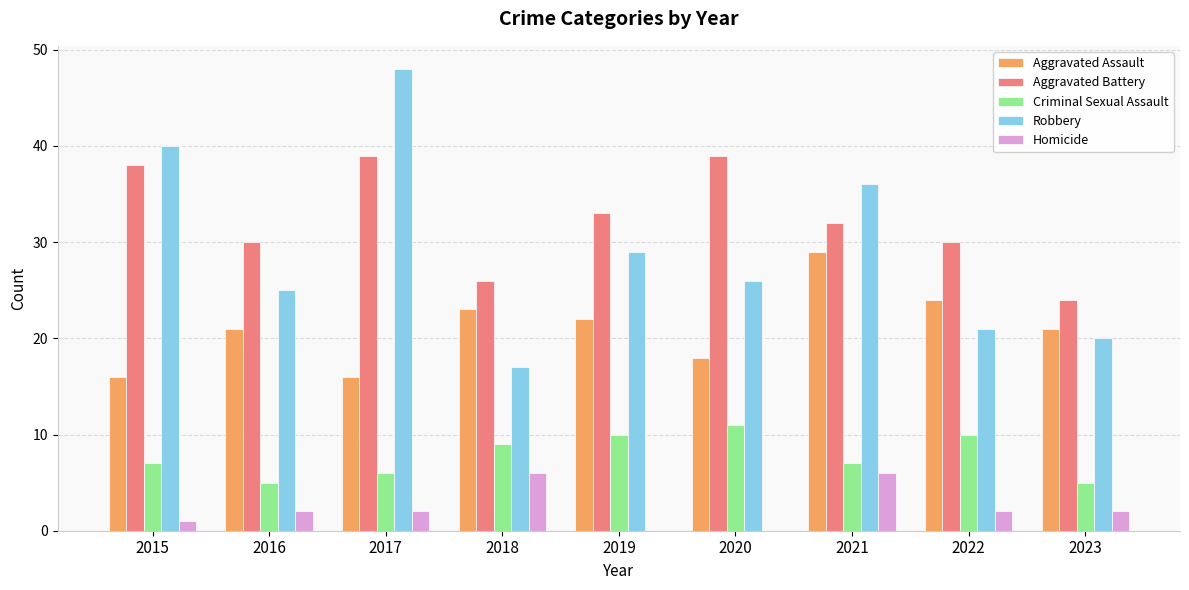

Reading left to right, list all the values displayed in this chart.

Aggravated Assault: 16	21	16	23	22	18	29	24	21
Aggravated Battery: 38	30	39	26	33	39	32	30	24
Criminal Sexual Assault: 7	5	6	9	10	11	7	10	5
Robbery: 40	25	48	17	29	26	36	21	20
Homicide: 1	2	2	6	0	0	6	2	2